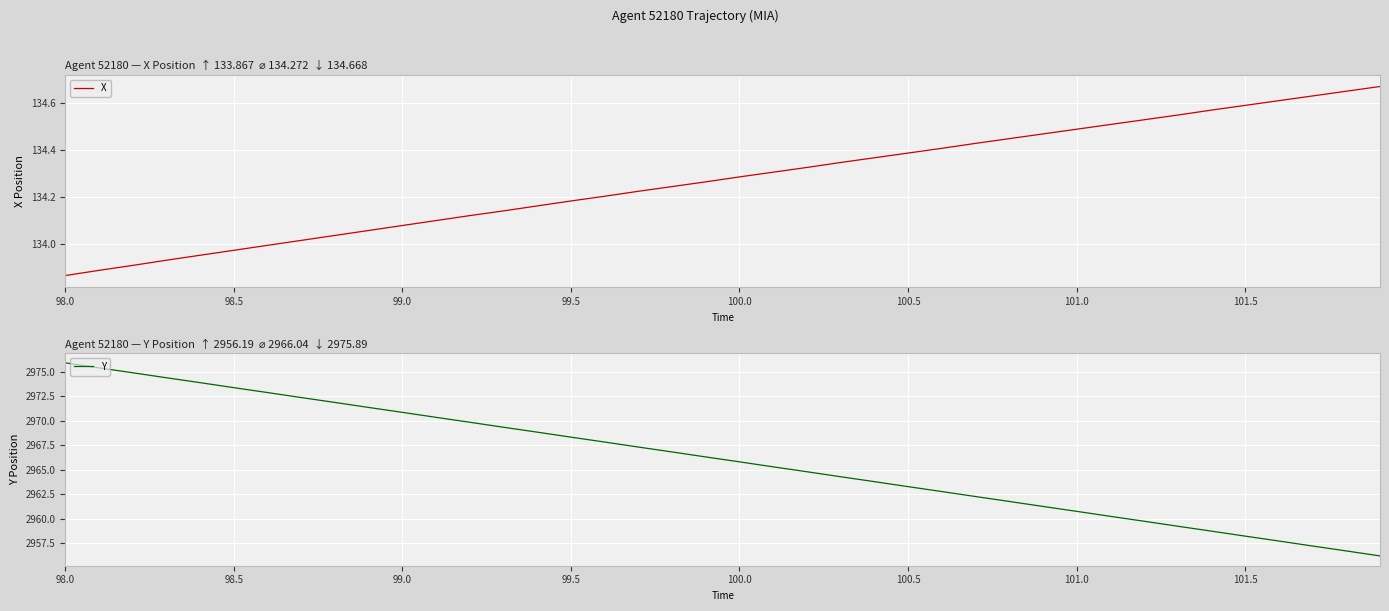

Which category has the lowest value in the X series?

98.0